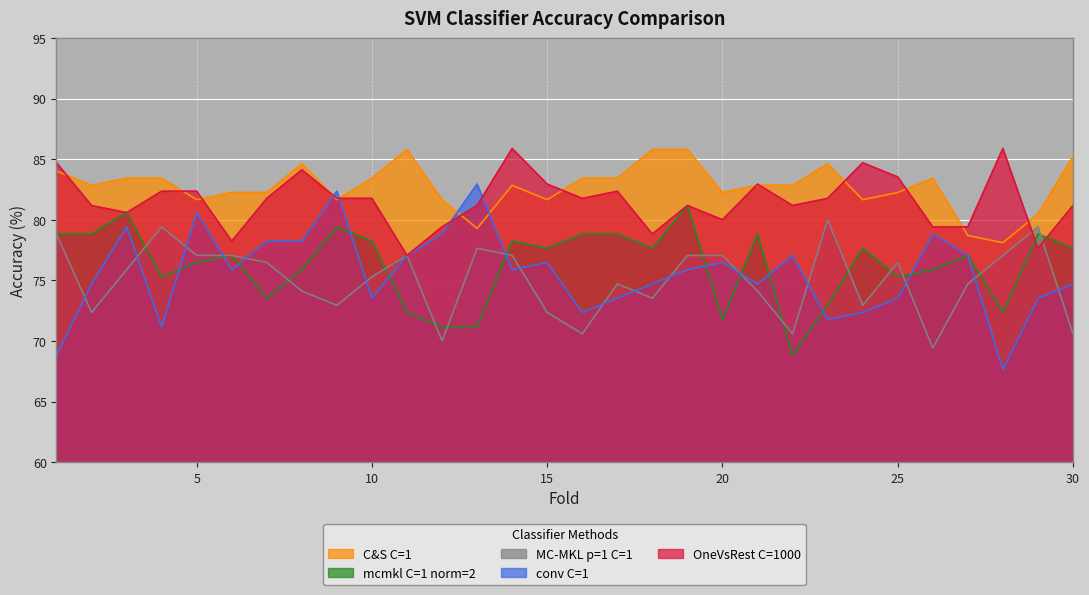

At which label is conv C=1 closest to 75?

2